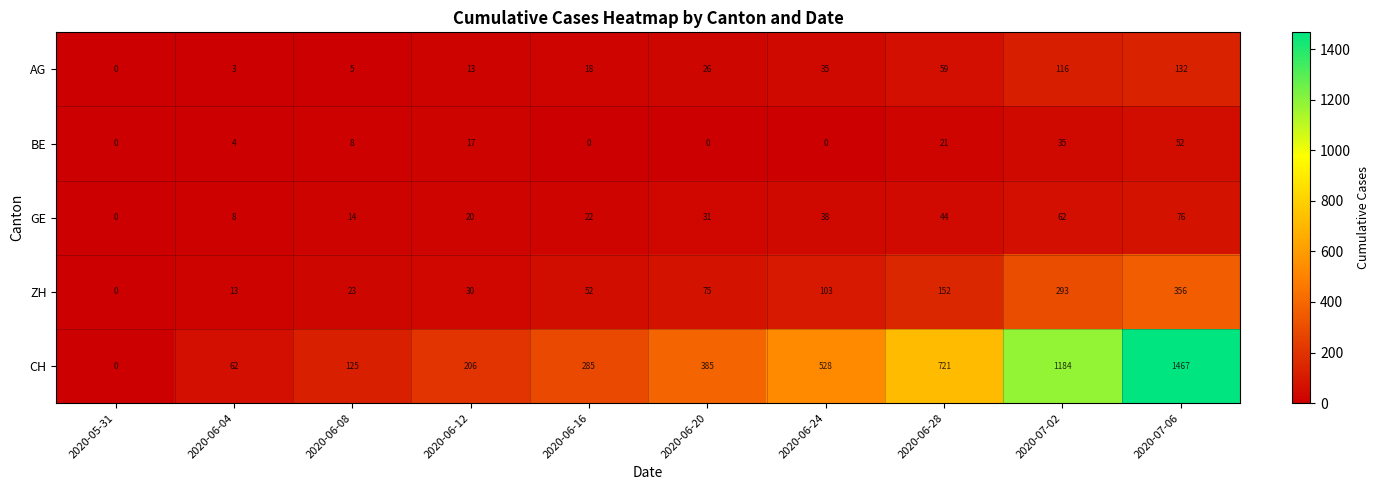

What is the average value of the AG series?

41